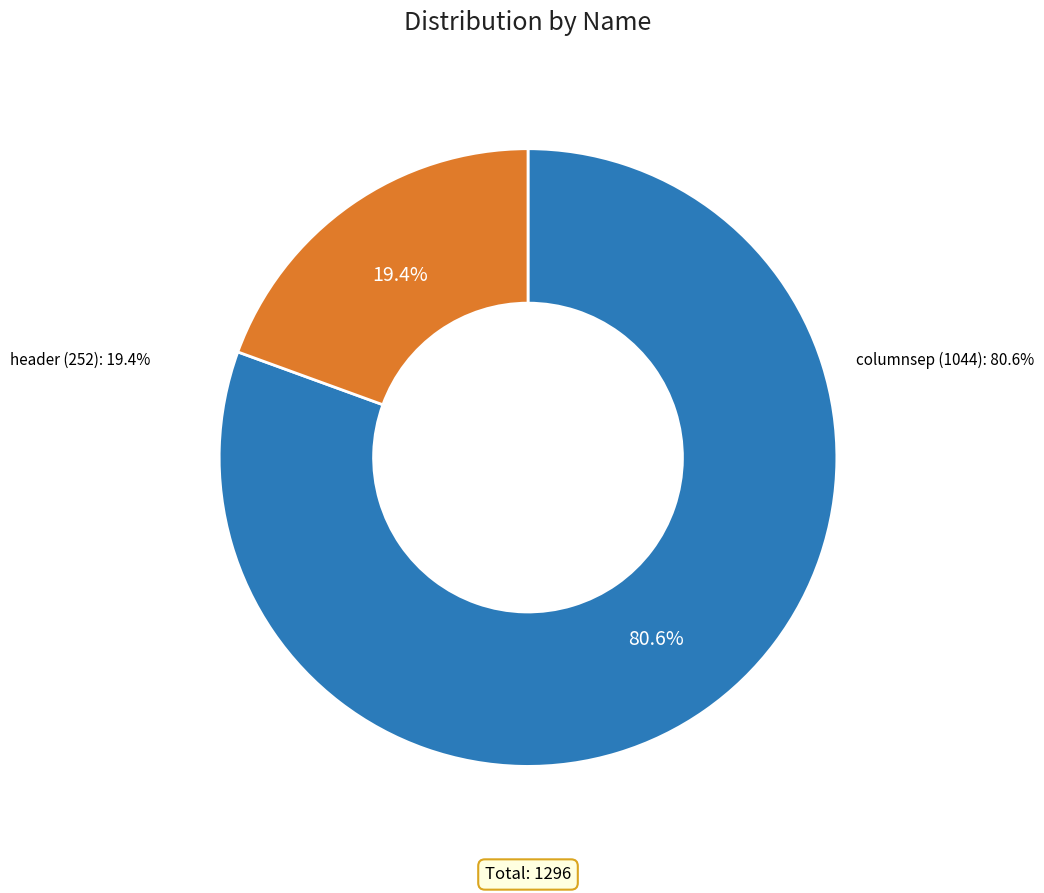

How many segments does this pie chart have?

2